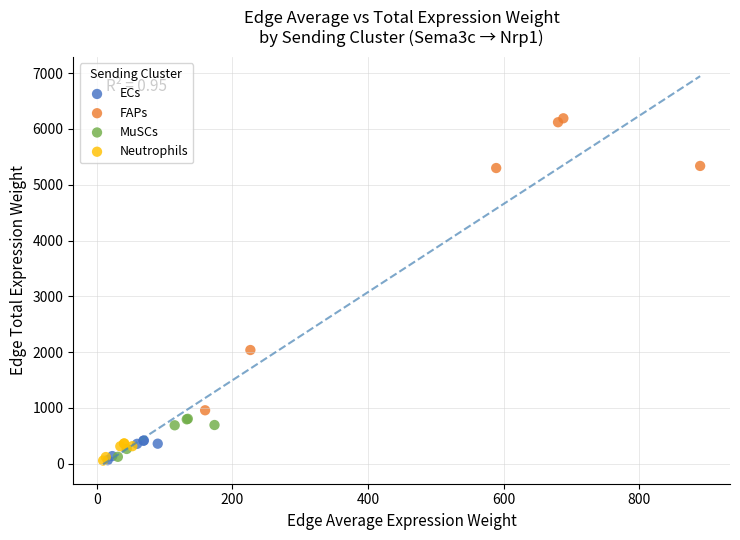

Which series has the largest Y range (max minus min)?

FAPs